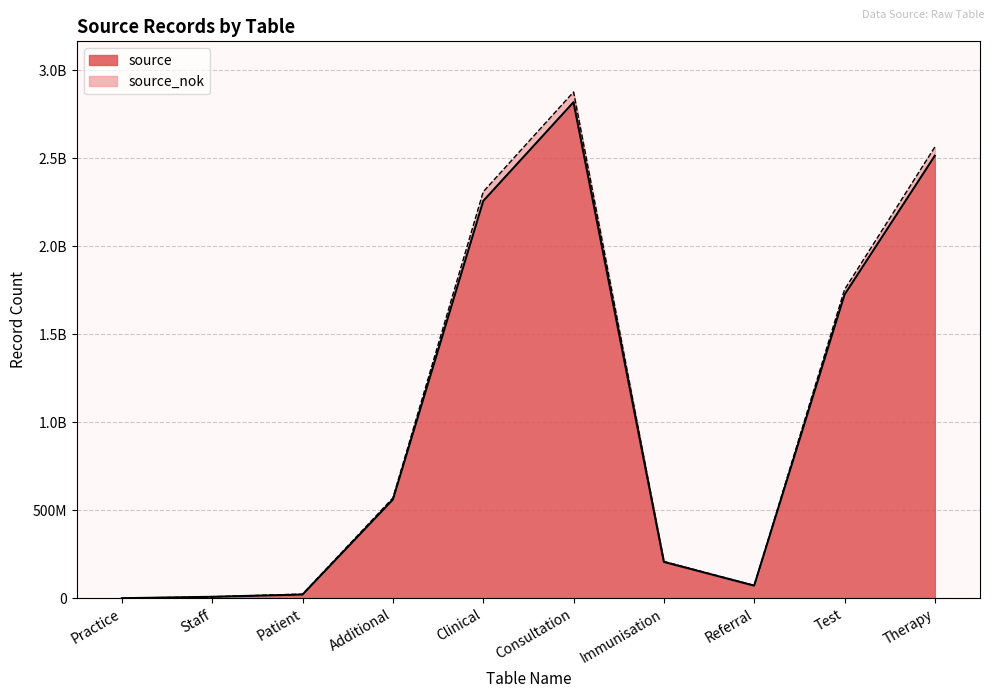

List the series in order of their overall mean, highest first.

source_nok, source